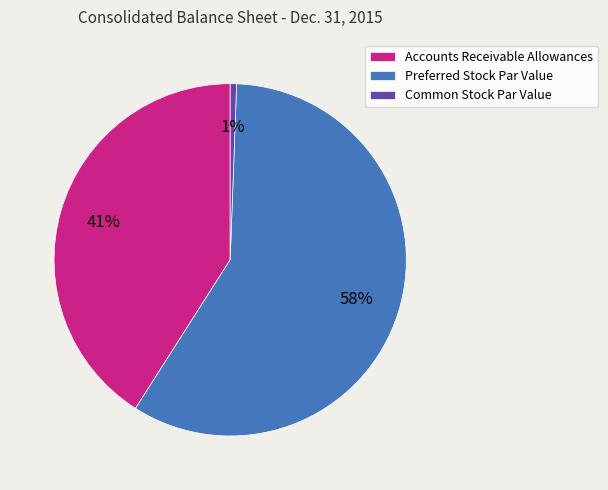

What is the majority slice?

Preferred Stock Par Value